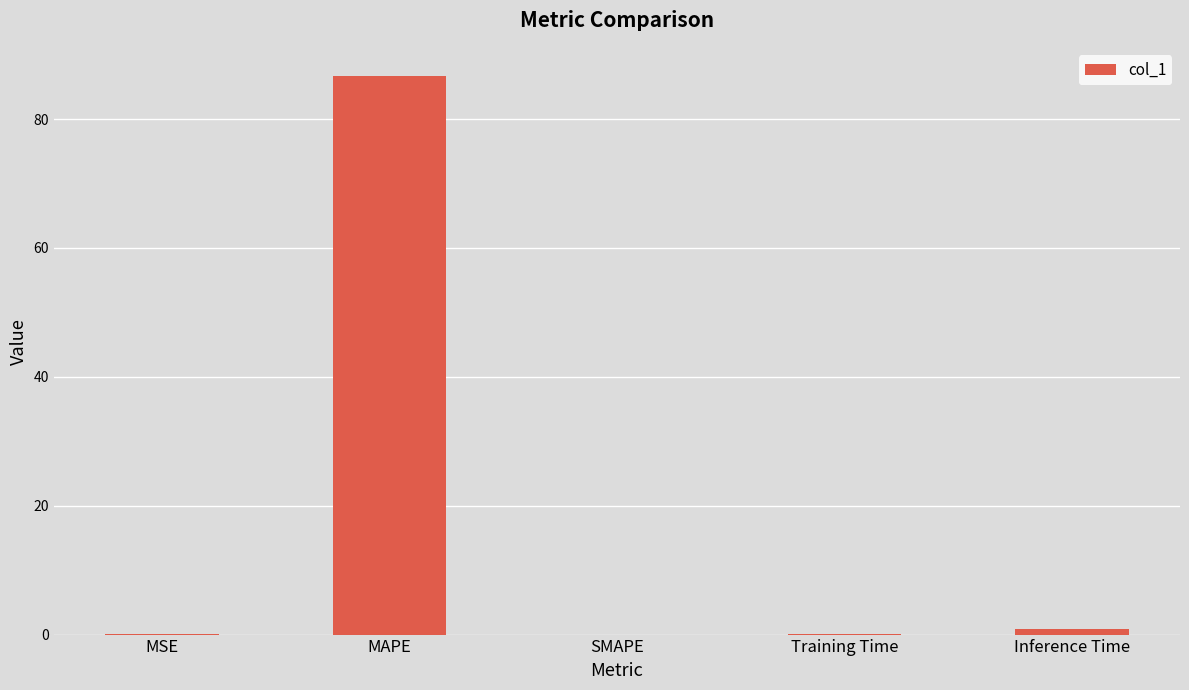

What is the sum of the values at MSE and Training Time?

0.2